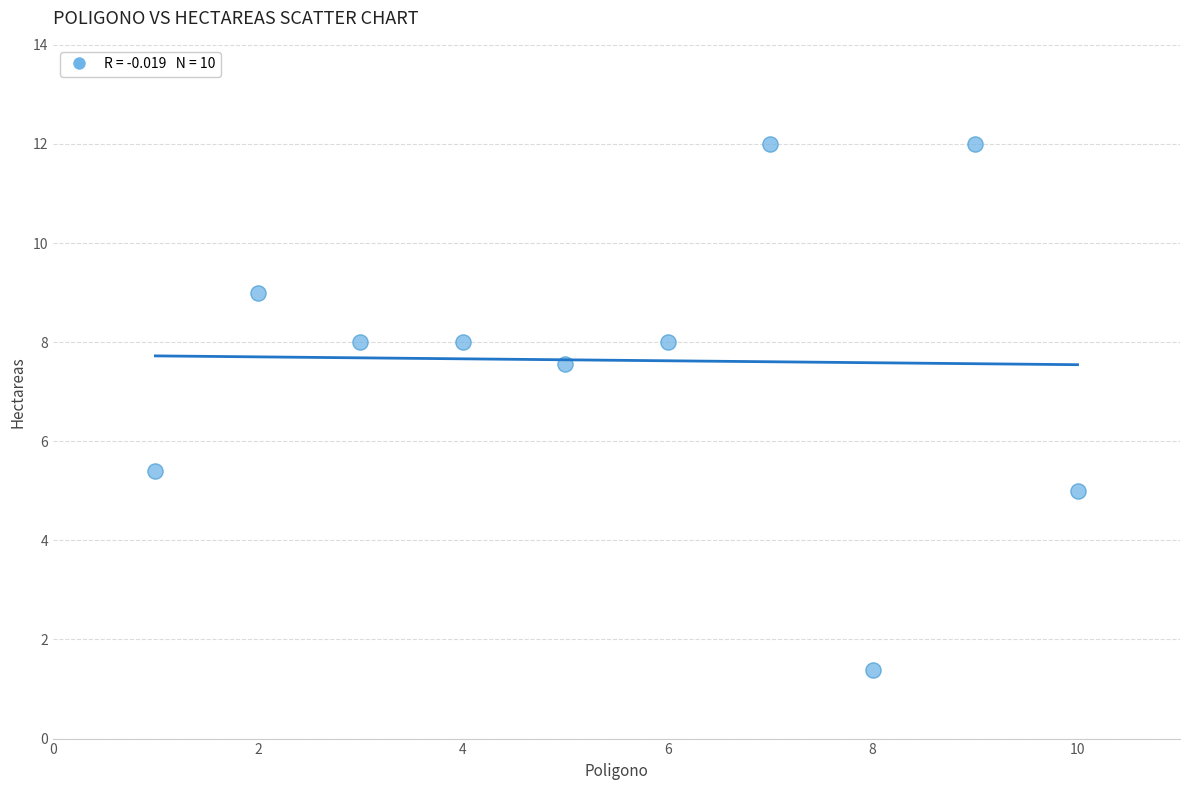

What is the range of Y values (max minus min)?

10.6